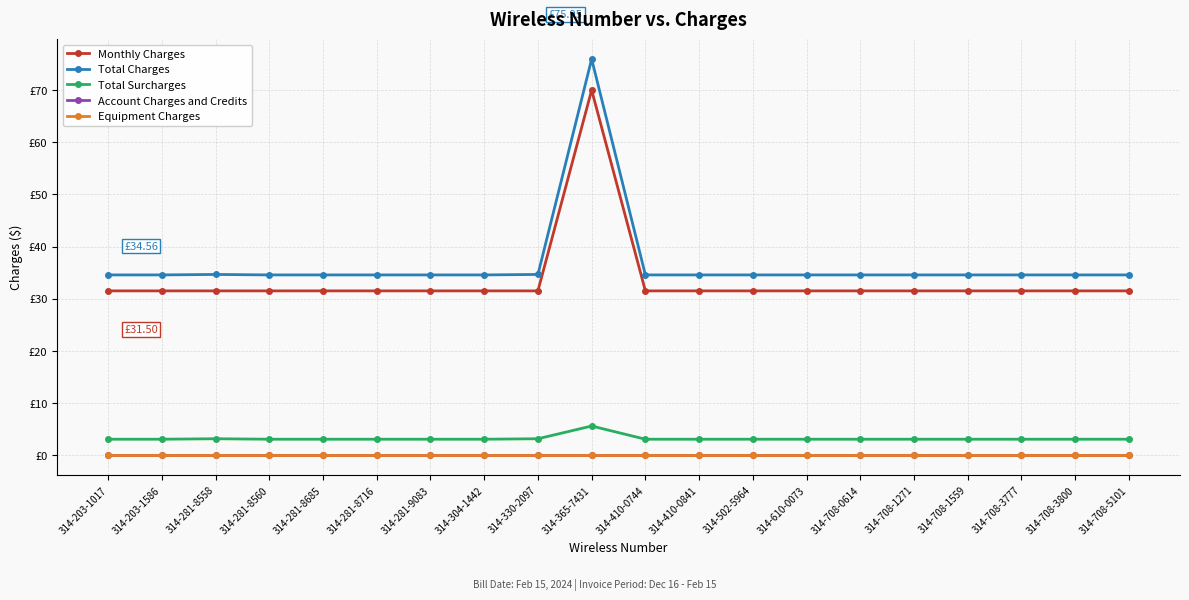

Is the value of Account Charges and Credits at 314-502-5964 greater than the value of Monthly Charges at 314-281-8716?

No